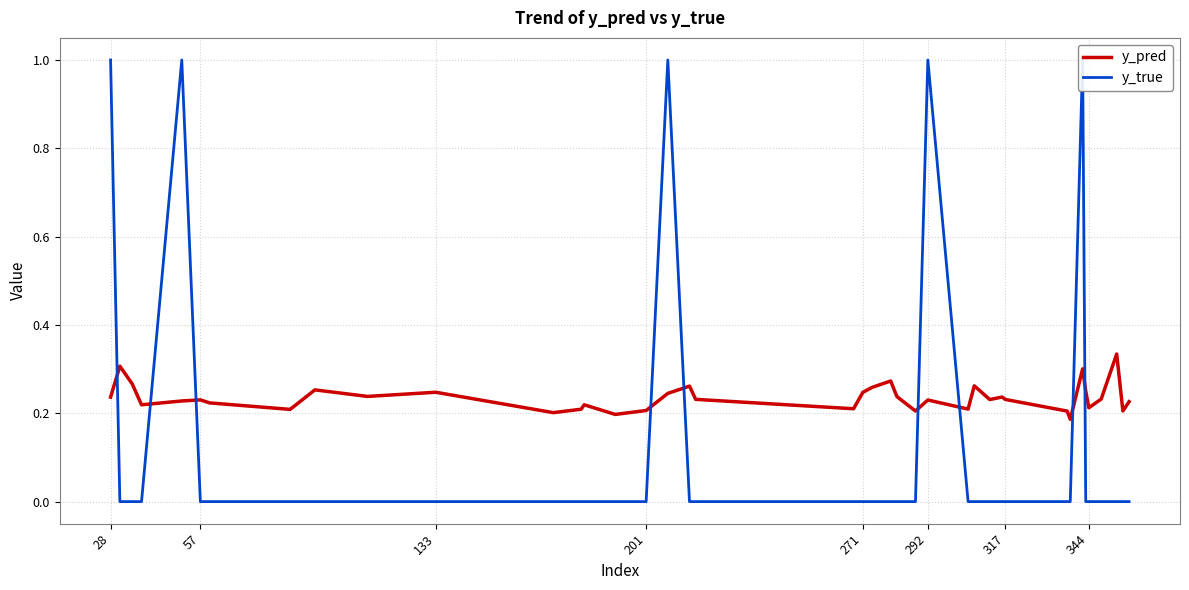

What is the difference between the second highest and second lowest values in the y_pred series?

0.1